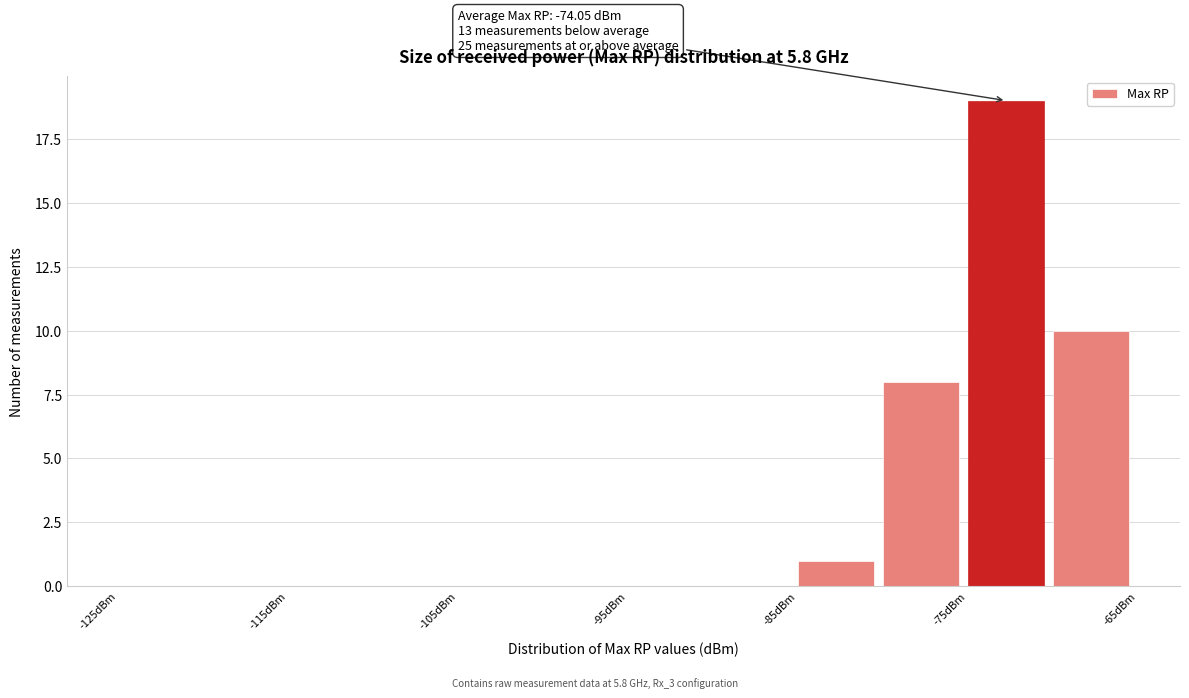

Over which range of the x-axis is the bar tallest?

-75 to -70